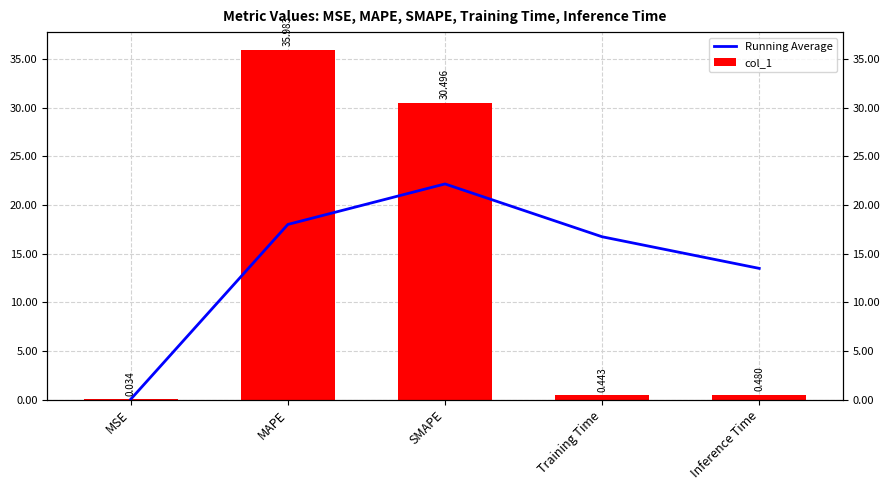

What is the difference between the col_1 values at Inference Time and MAPE?

35.5